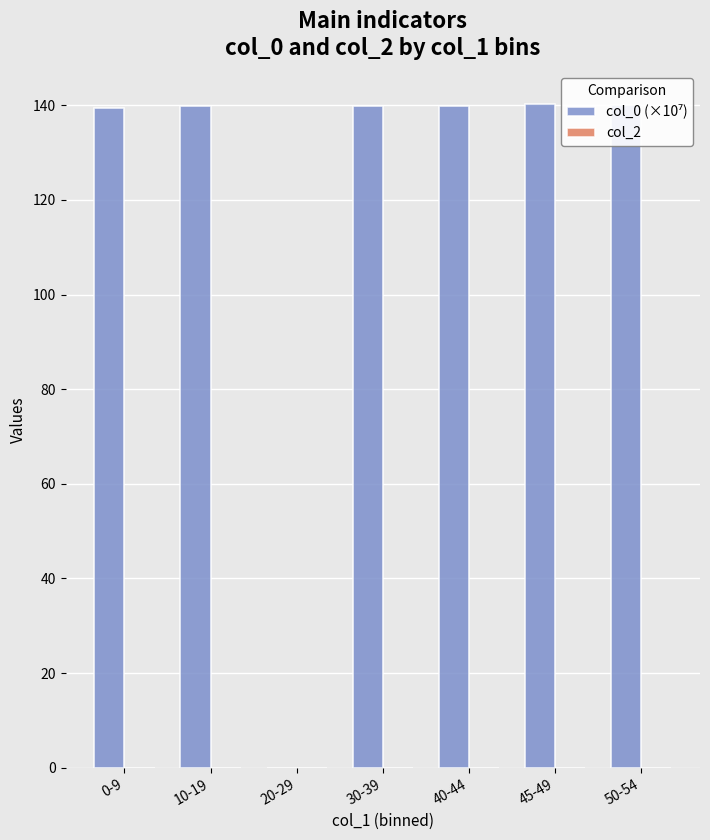

What is the sum of all values?

839.0